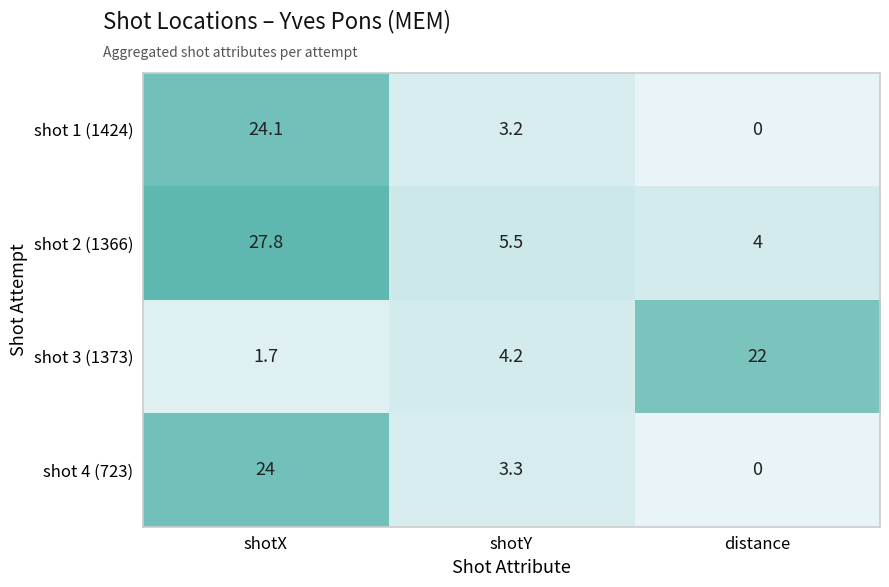

The shot 2 (1366) series shows 41.3 at shotX. True or false?

False